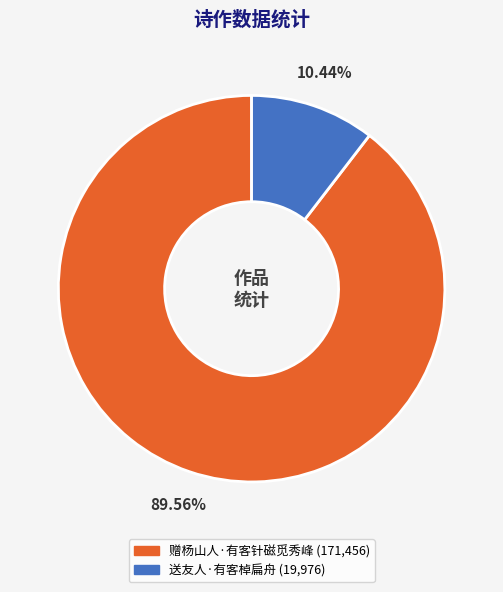

Is there a majority slice in this chart?

Yes